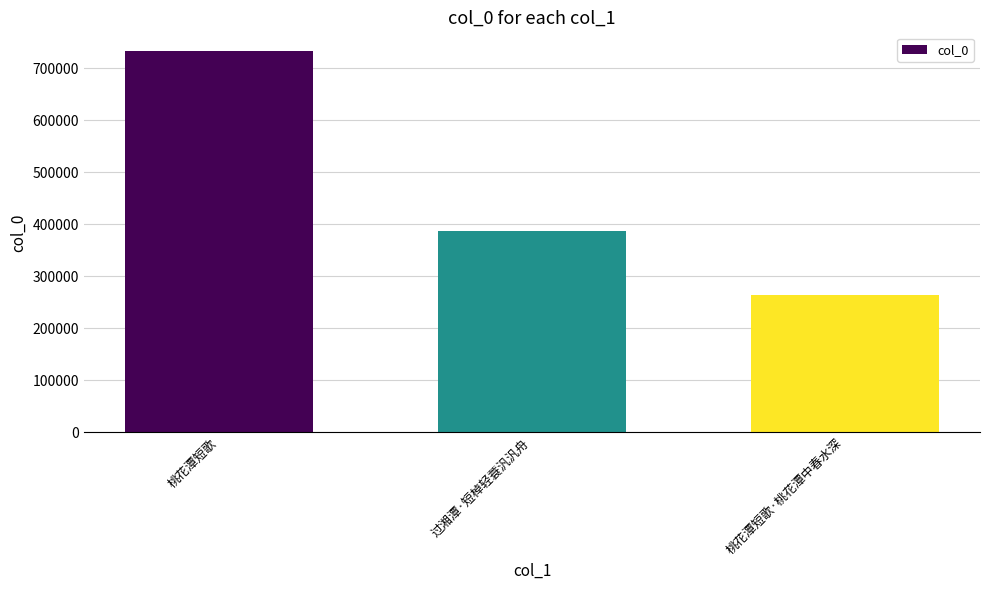

Where is the data nearest to the value 498359?

过湘潭·短棹轻蓑汎汎舟